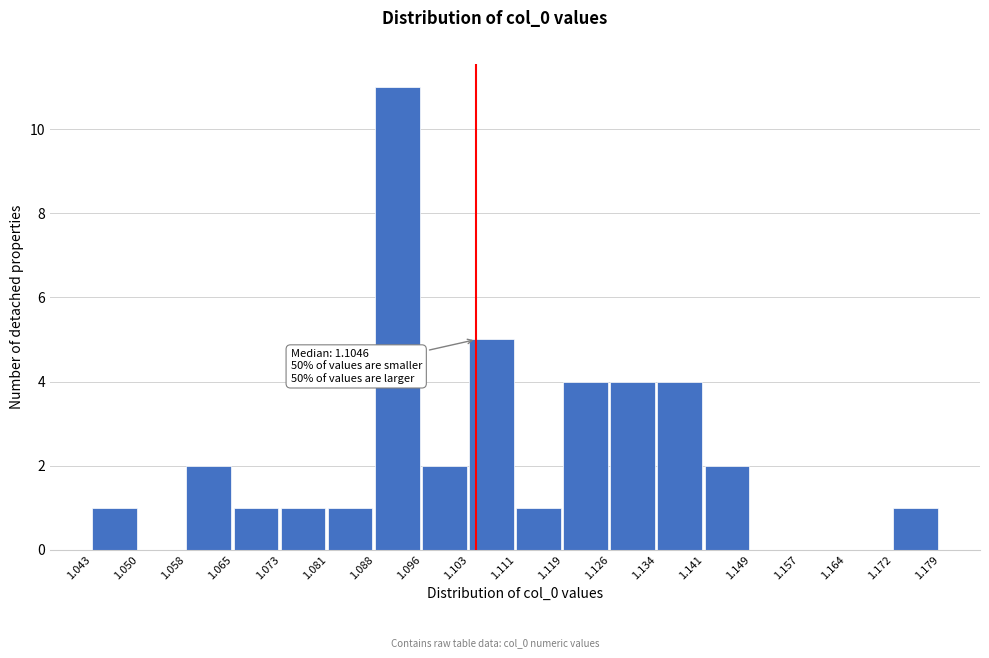

Over which range of the x-axis is the bar tallest?

1.088 to 1.096